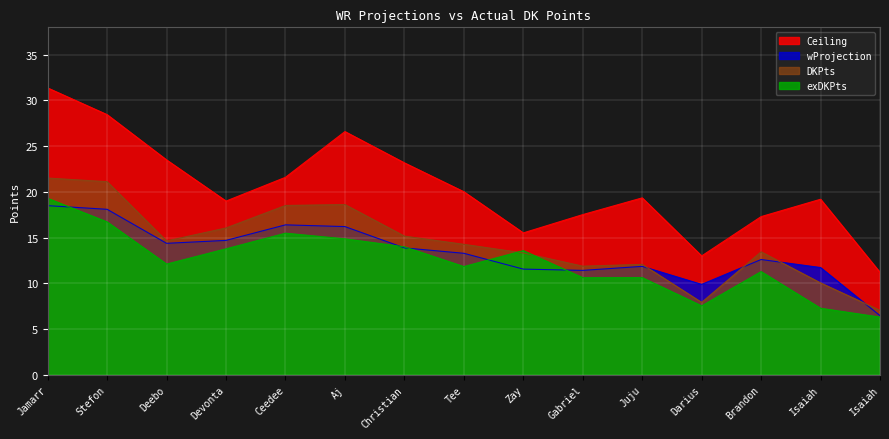

Which series has the largest range (max minus min)?

Ceiling